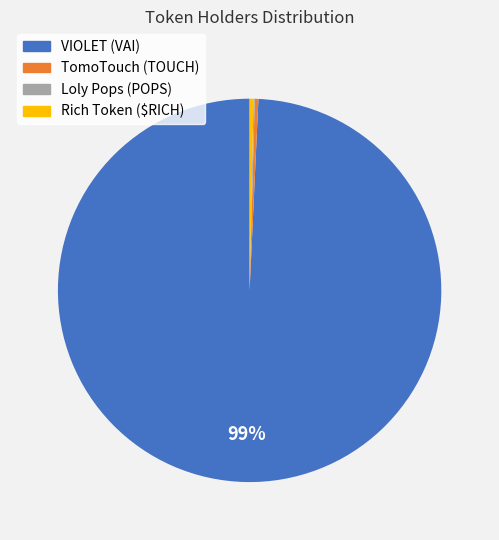

The VIOLET (VAI) slice represents 99% of the pie. True or false?

True